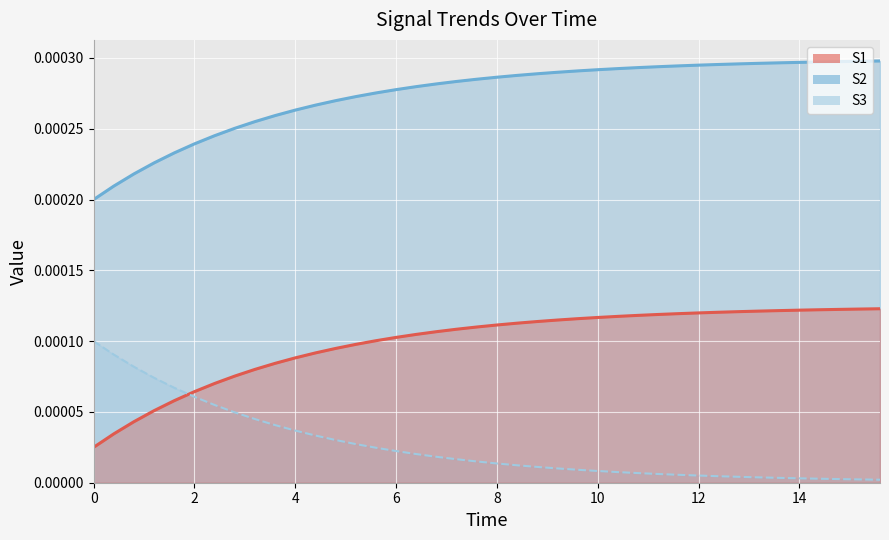

At how many categories does at least one series exceed 0?

40